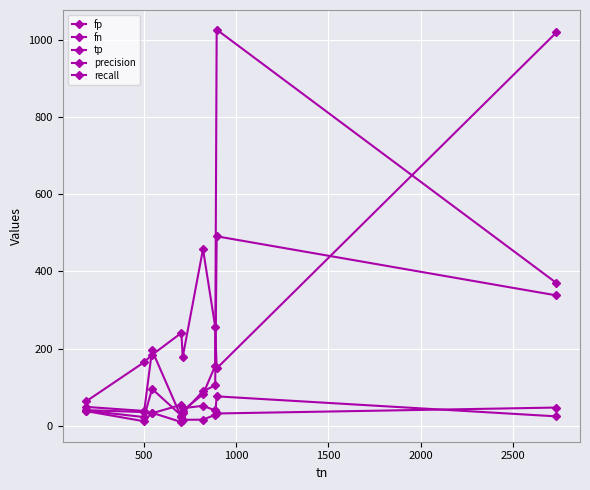

Is this an area chart (filled region under the line)?

No